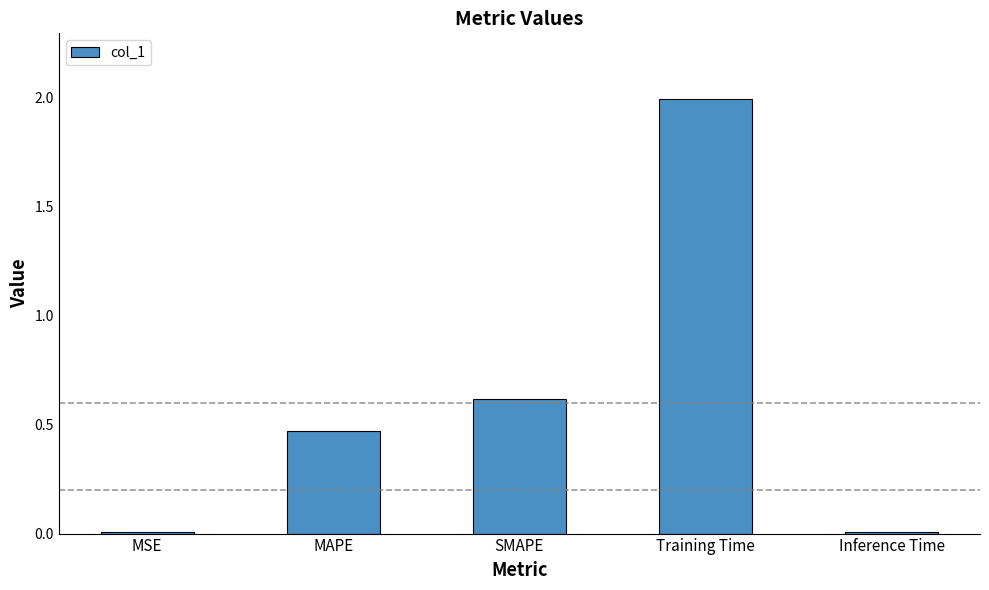

What is the greatest value displayed?

2.0